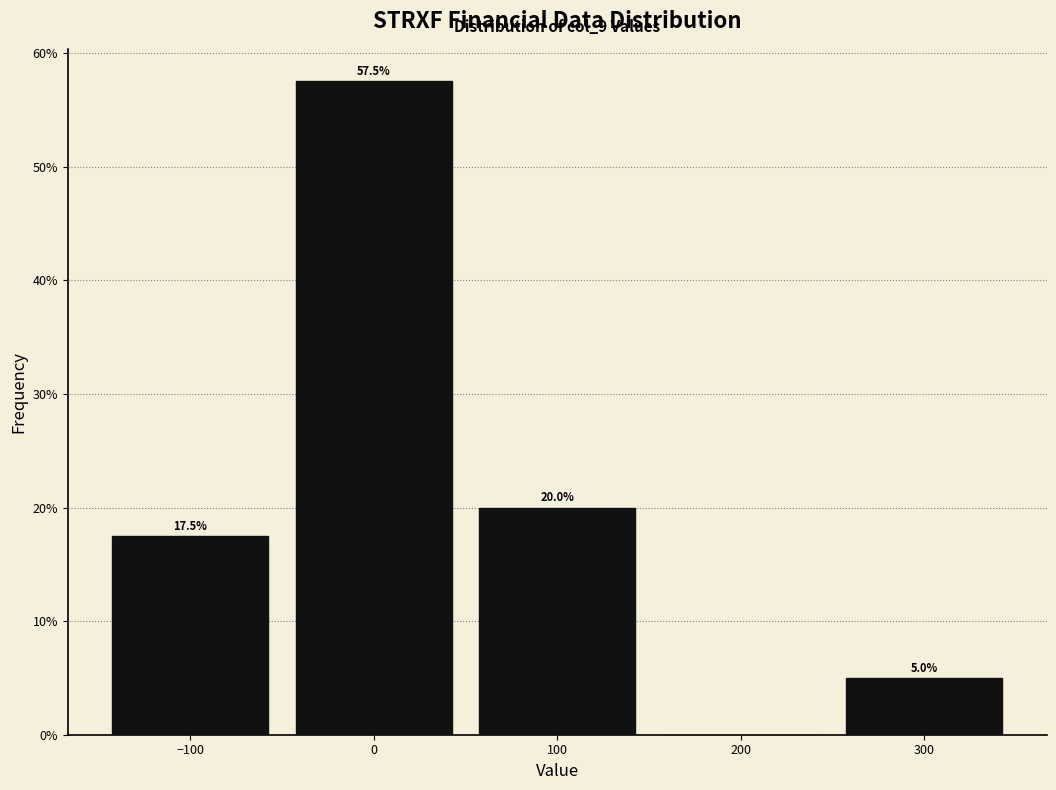

Which range on the x-axis has the tallest bar?

-50 to 50